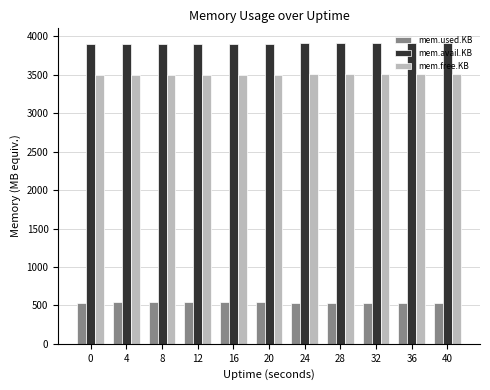

Are the bars horizontal?

No